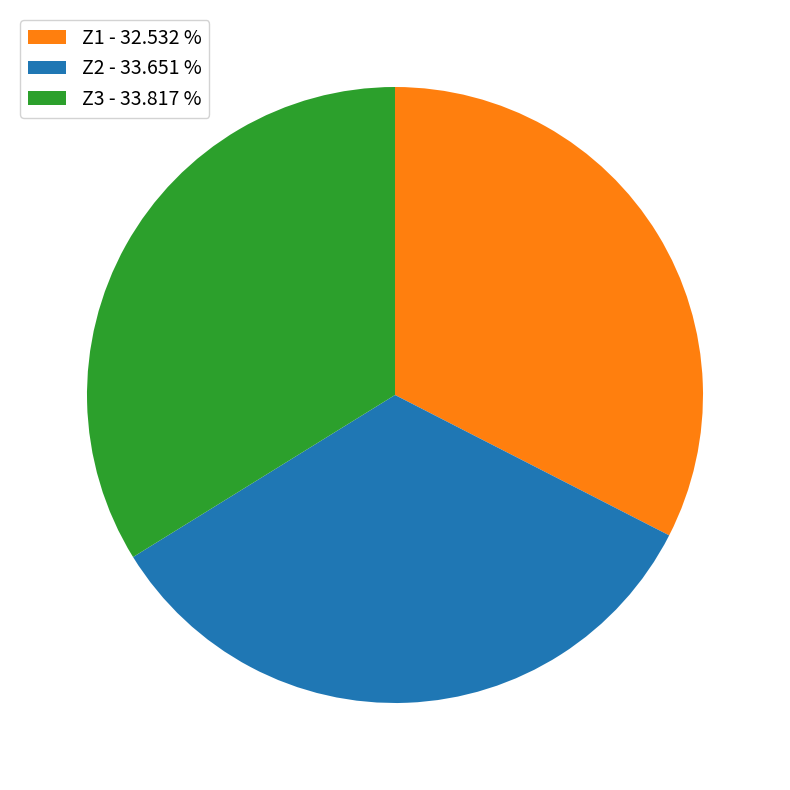

Combined, do Z1 - 32.532 % and Z2 - 33.651 % account for over 50%?

Yes